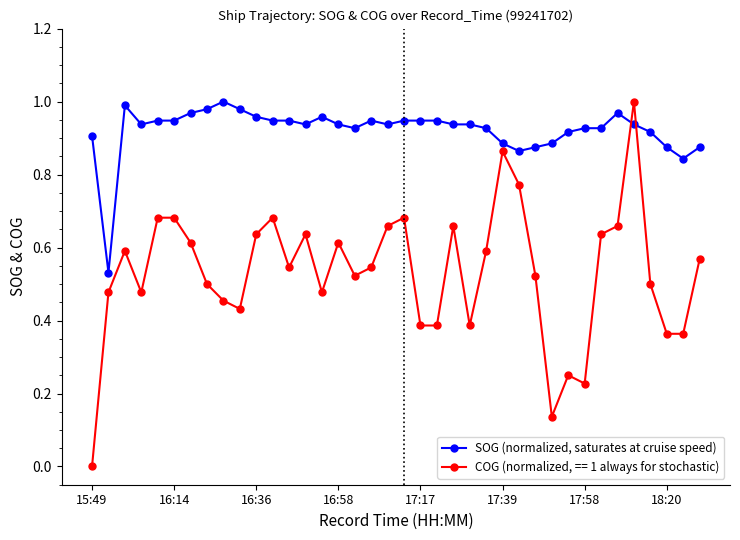

Rank the series by their average value, from highest to lowest.

SOG (normalized, saturates at cruise speed), COG (normalized, == 1 always for stochastic)